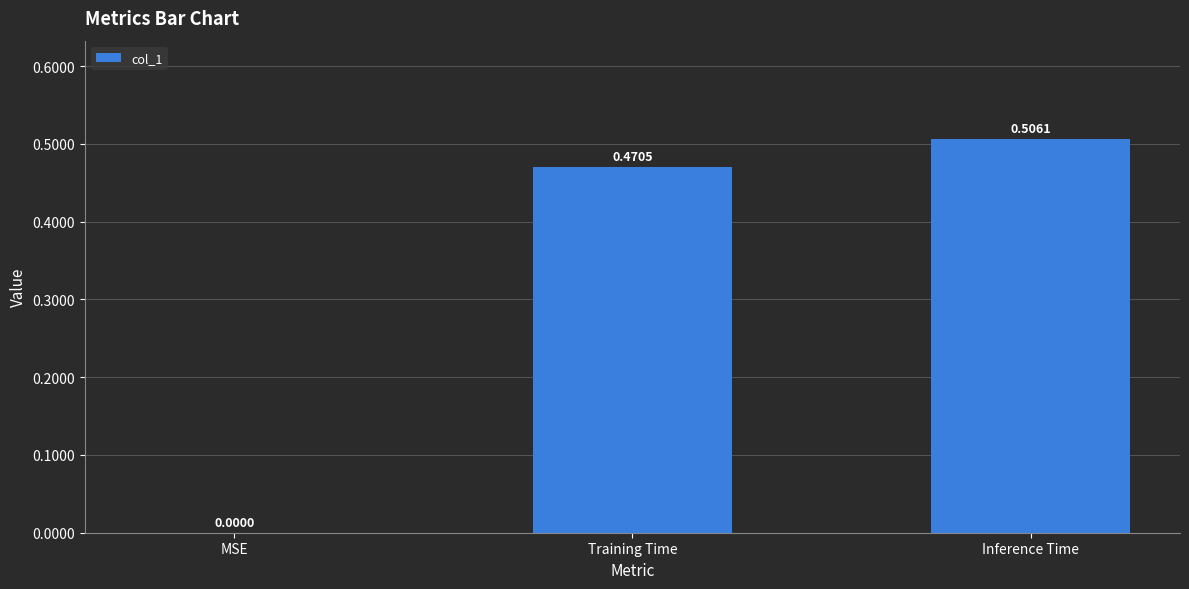

Where is the data nearest to the value 0?

MSE